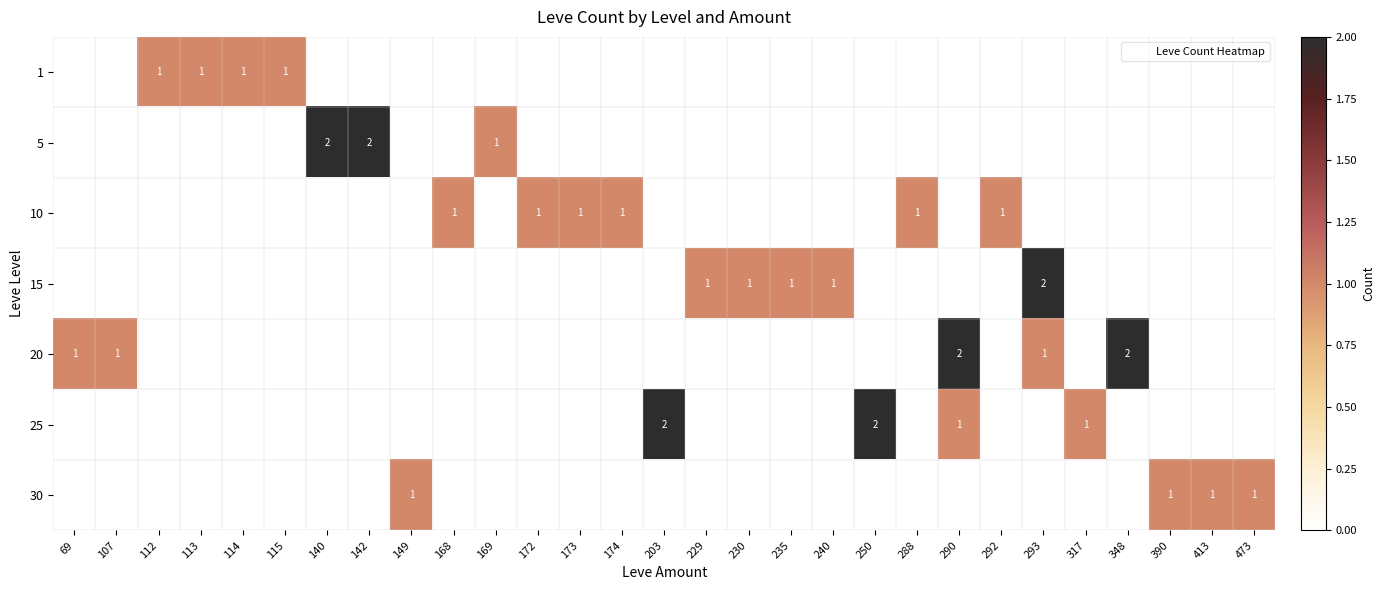

What is the highest value of the 30 series?

1